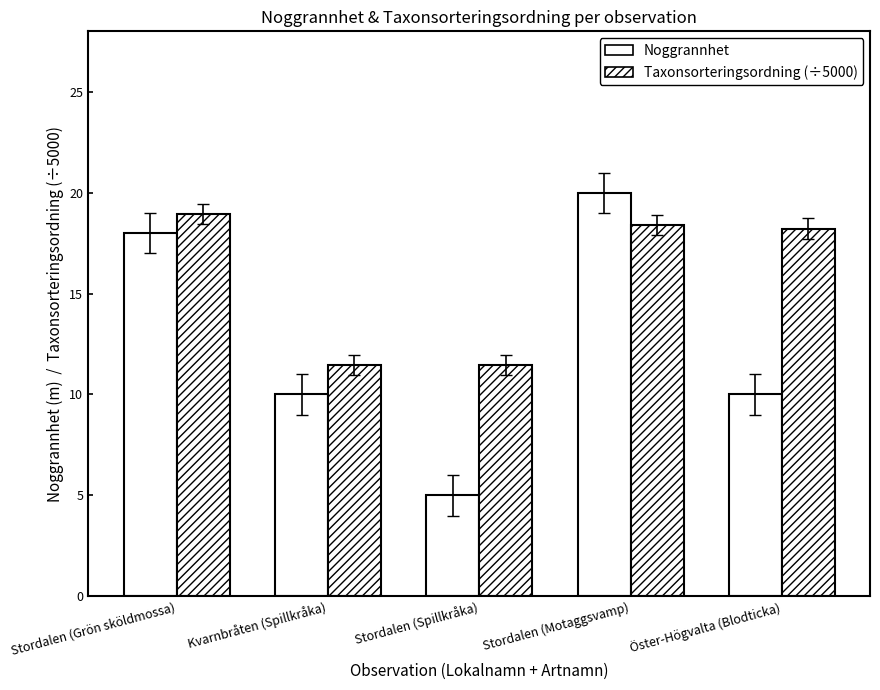

What position from the right is Stordalen (Motaggsvamp)?

2